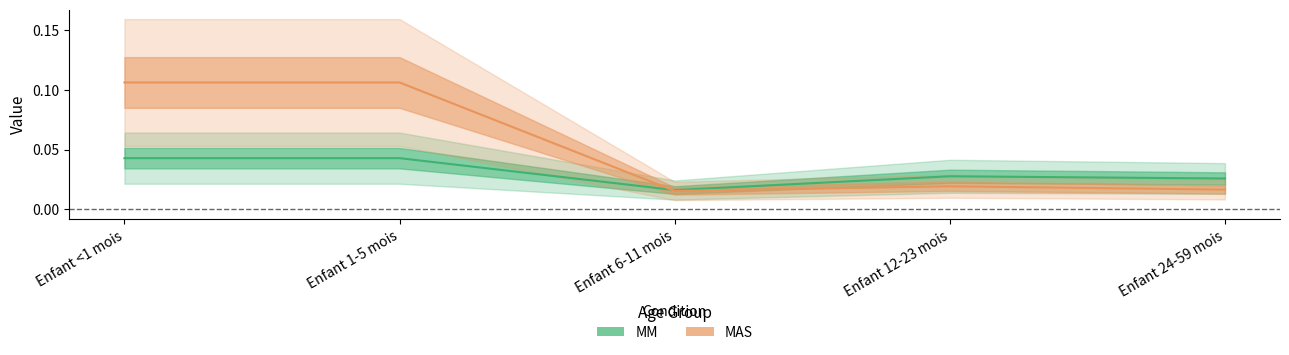

What position from the left is Enfant <1 mois?

1